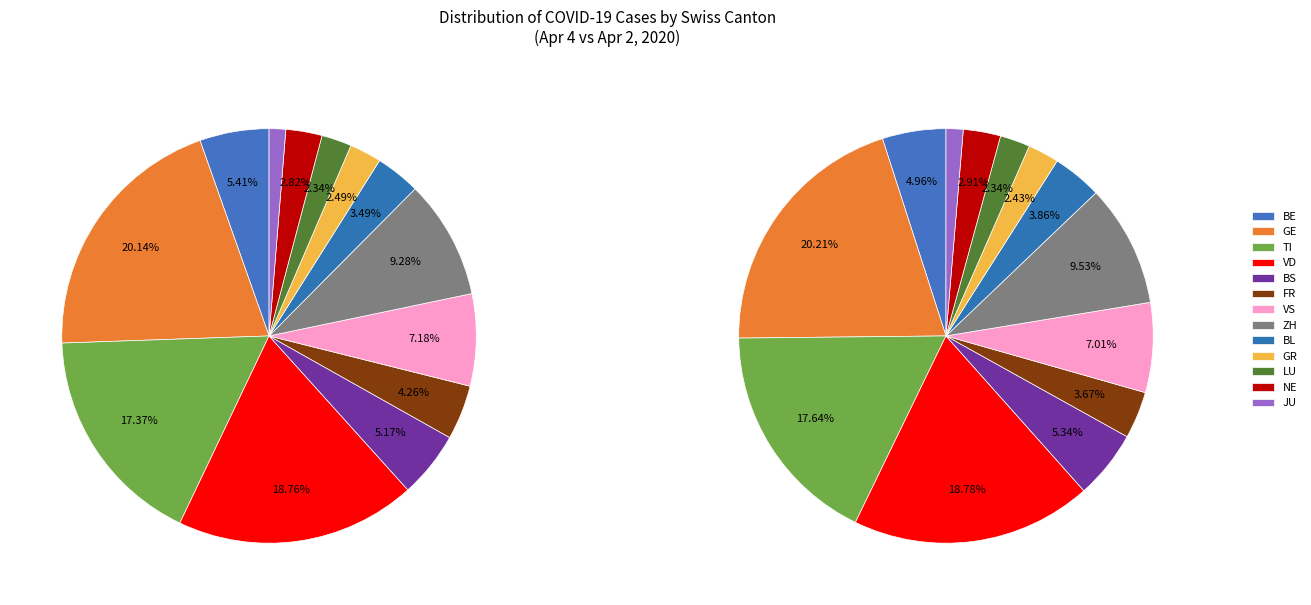

How many segments does this pie chart have?

13